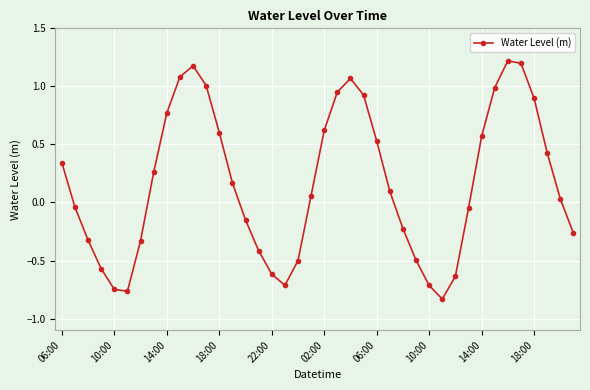

What is the difference between the maximum and minimum values?

2.1